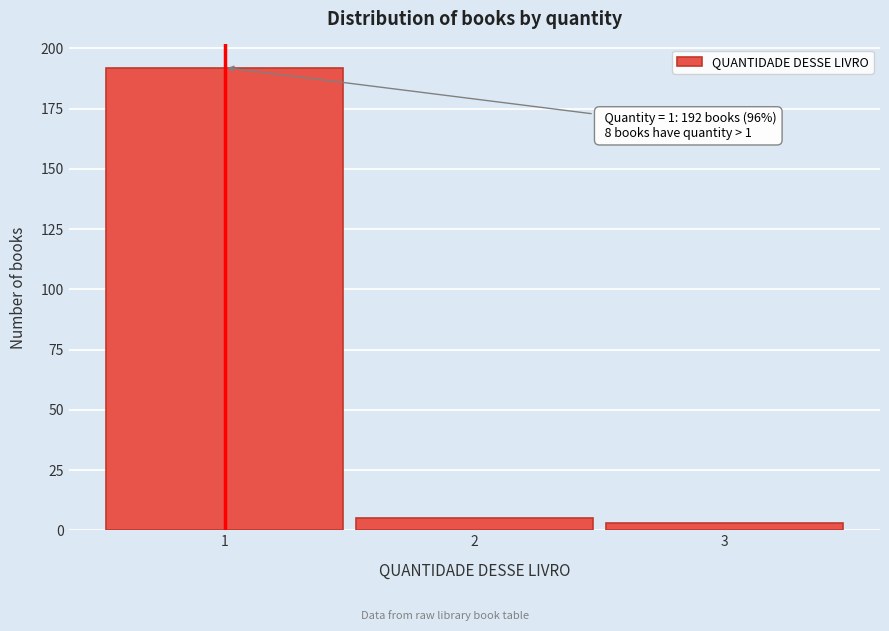

Over which range of the x-axis is the bar tallest?

0.5 to 1.5